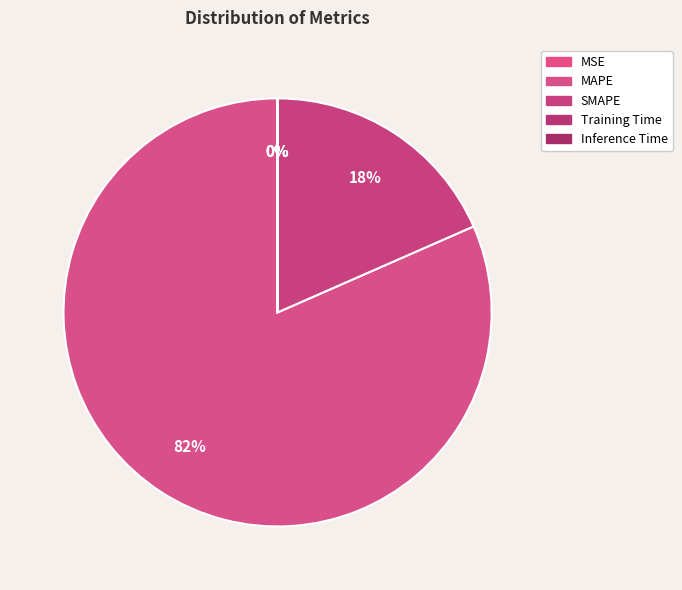

To the nearest percent, what is the combined percentage of MAPE and SMAPE?

100%